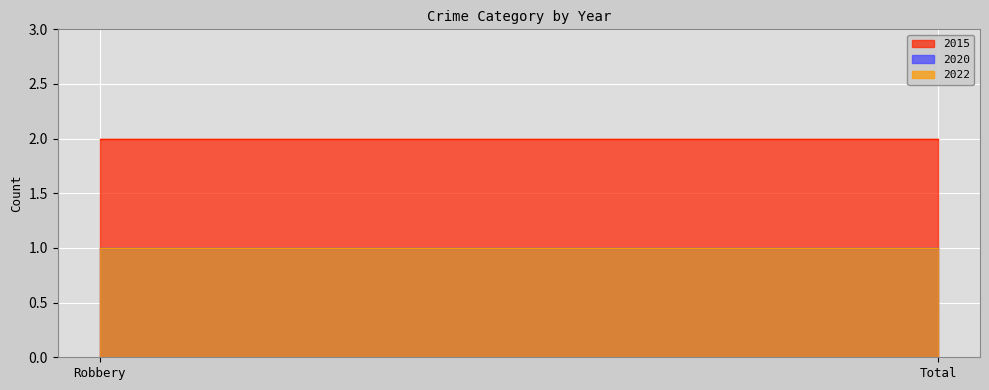

Reading left to right, what are all the values shown in this chart?

2015: 2	2
2020: 1	1
2022: 1	1